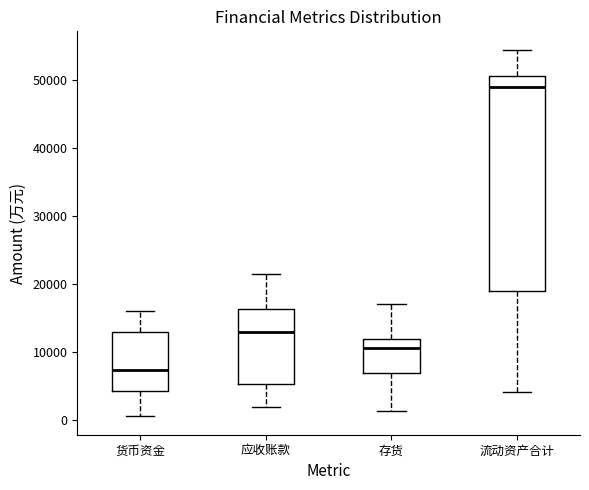

Comparing the boxes themselves (not the whiskers), which one is the tallest?

流动资产合计